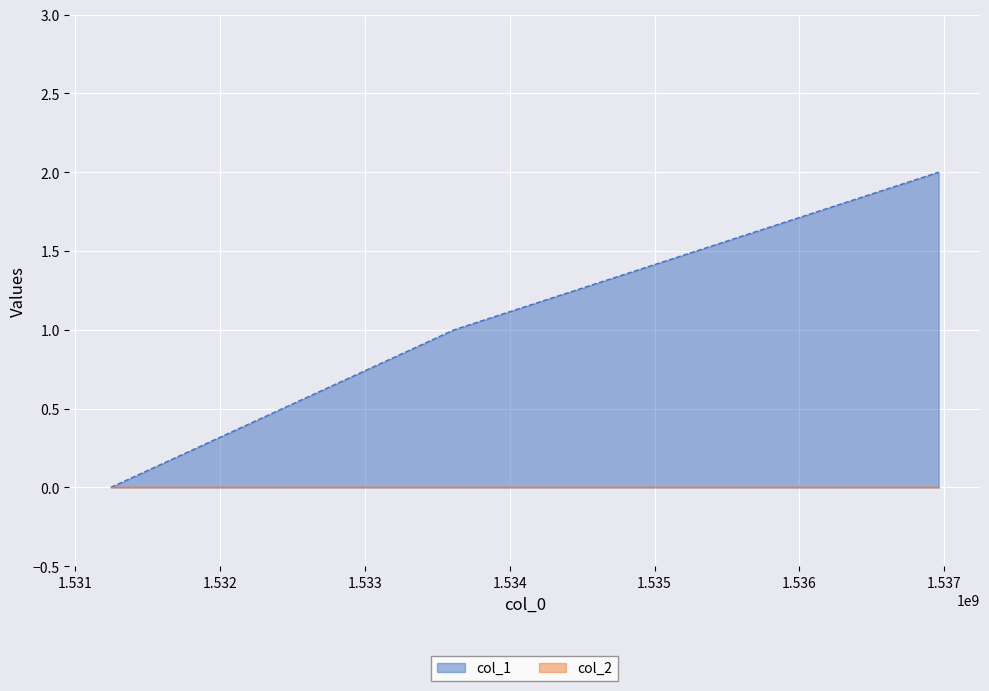

What is the difference between the maximum and minimum values?

2